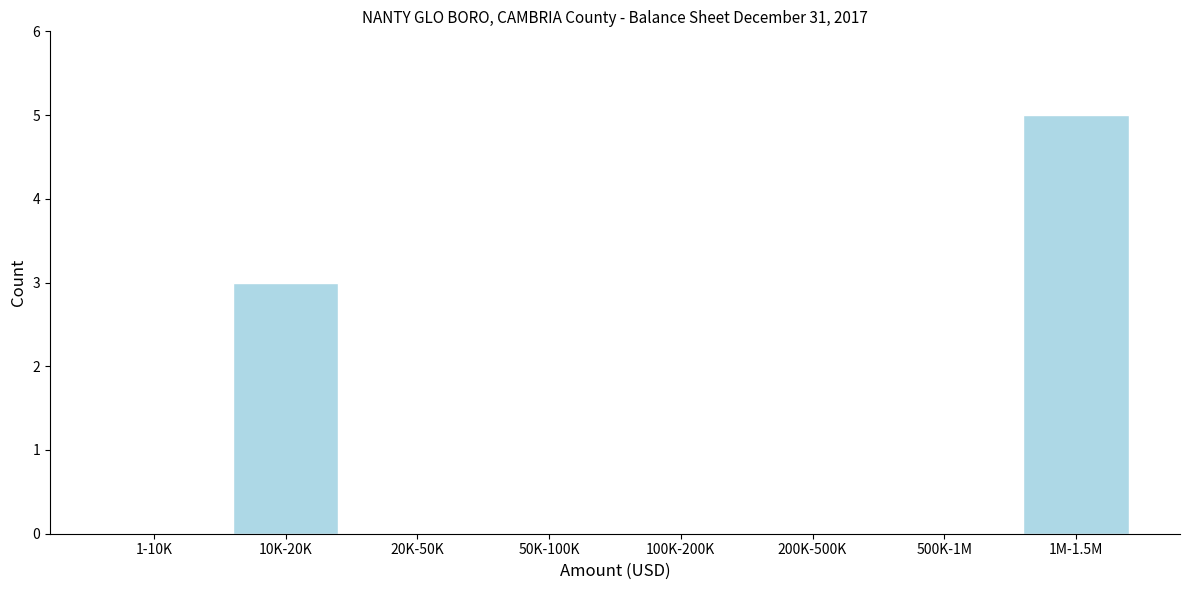

Reading left to right, list all the values displayed in this chart.

1-10K=0	10K-20K=3	20K-50K=0	50K-100K=0	100K-200K=0	200K-500K=0	500K-1M=0	1M-1.5M=5